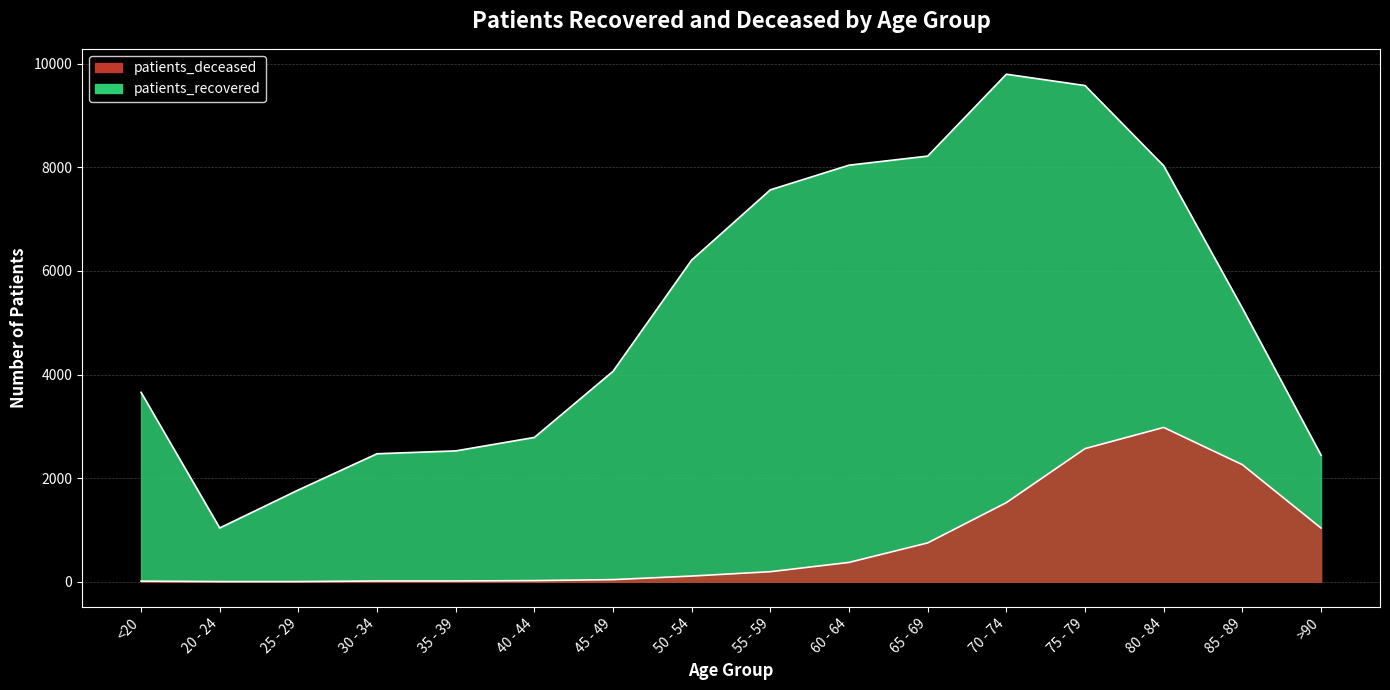

True or false: patients_deceased and patients_recovered intersect in this chart.

False